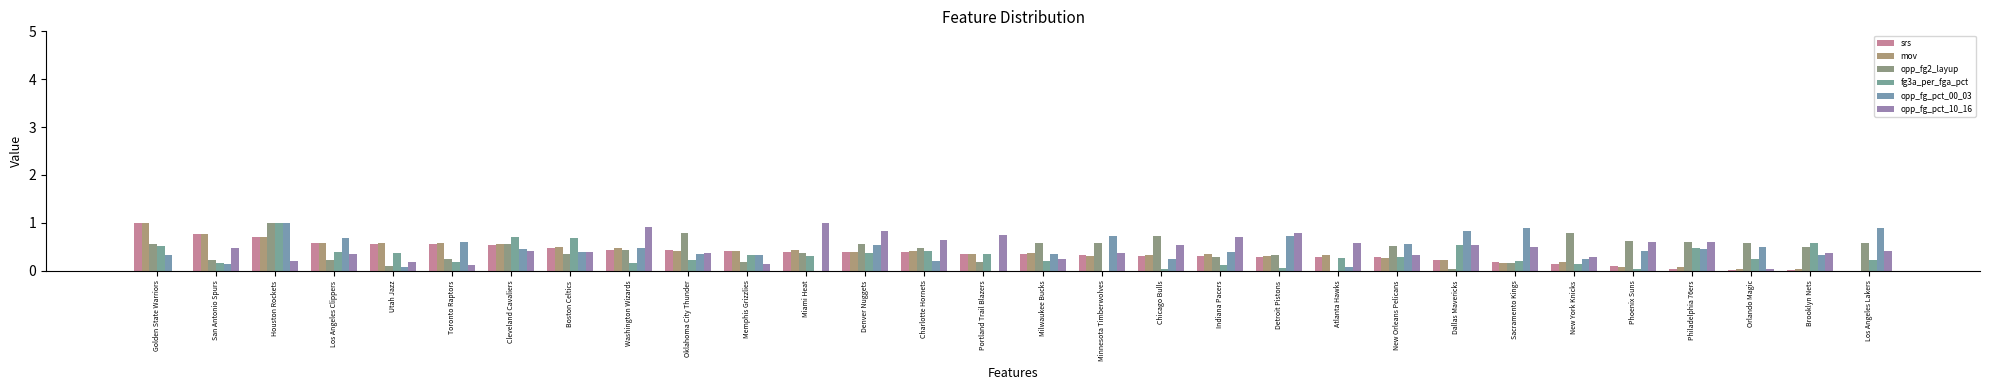

Are the bars grouped side by side (vs. stacked)?

Yes